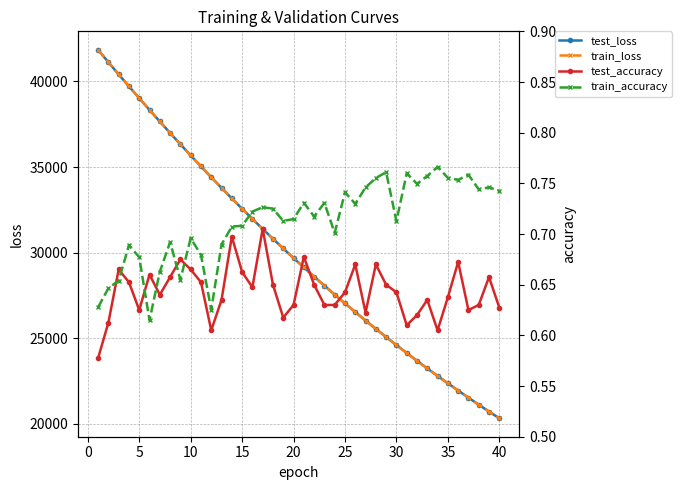

True or false: train_accuracy has more than 0 points higher than both neighbors.

True